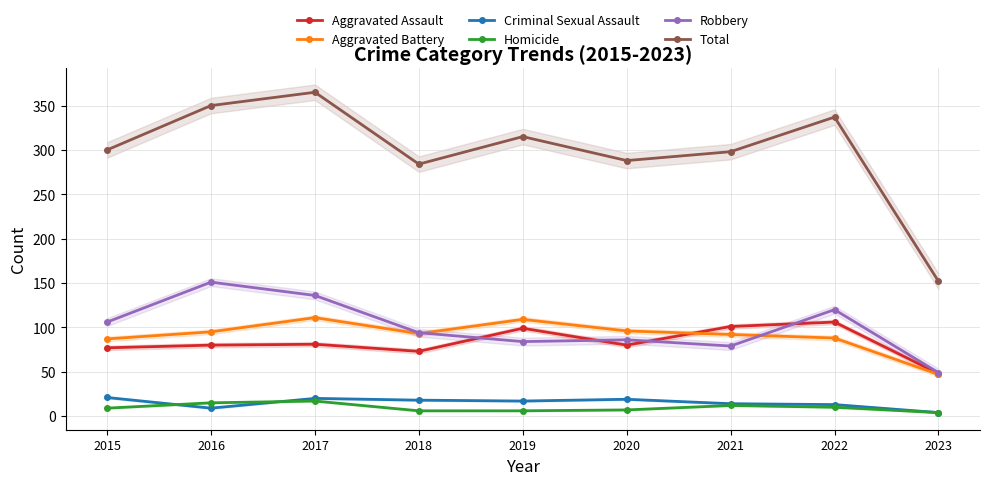

Where is Homicide nearest to the value 10?

2022